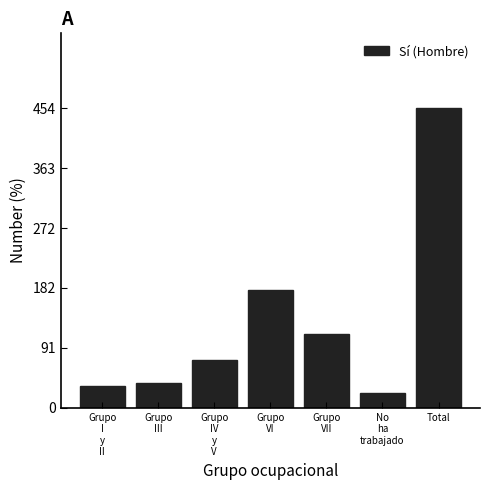

Reading left to right, list all the values displayed in this chart.

33	37	72	178	112	22	454